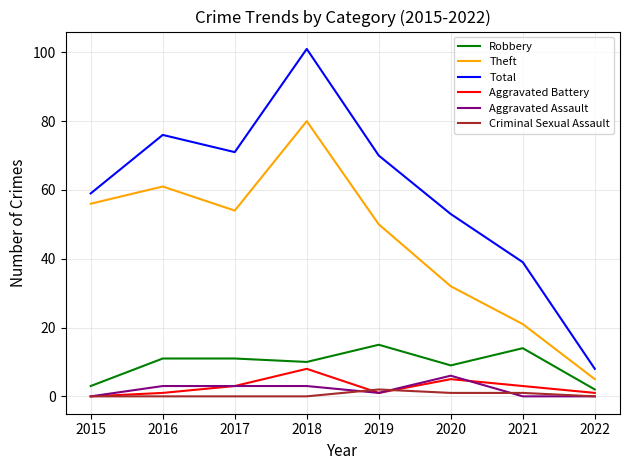

What is the lowest value of the Theft series?

5